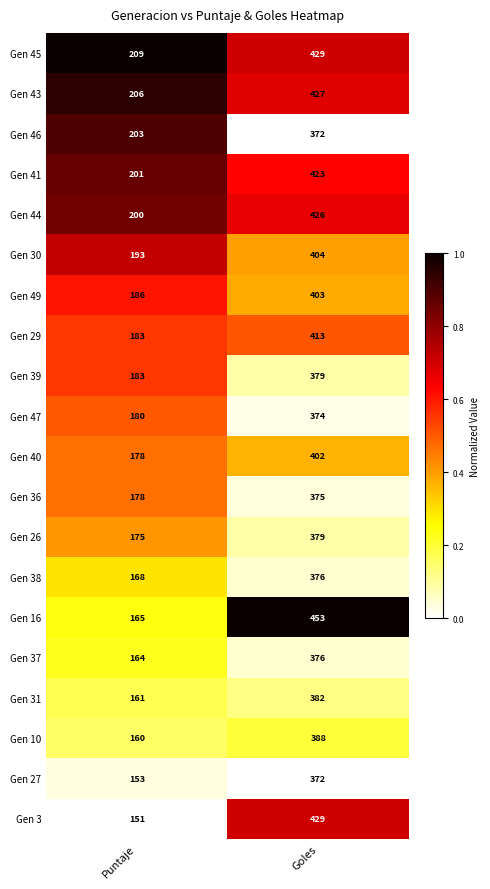

What is the total value across all series at Puntaje?

3597